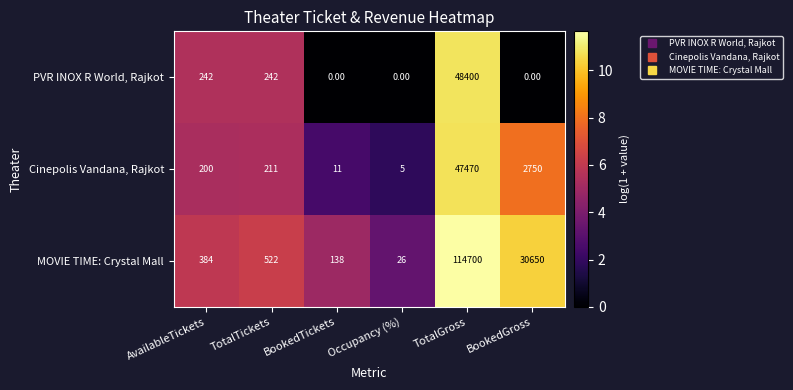

Which series changed the most between BookedTickets and BookedGross?

MOVIE TIME: Crystal Mall